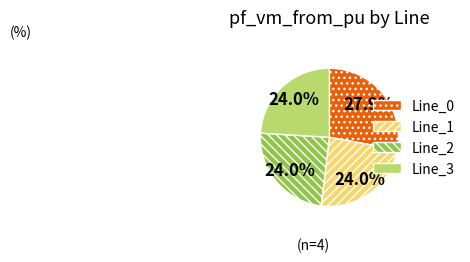

Does Line_3 account for over 50% of the chart?

No